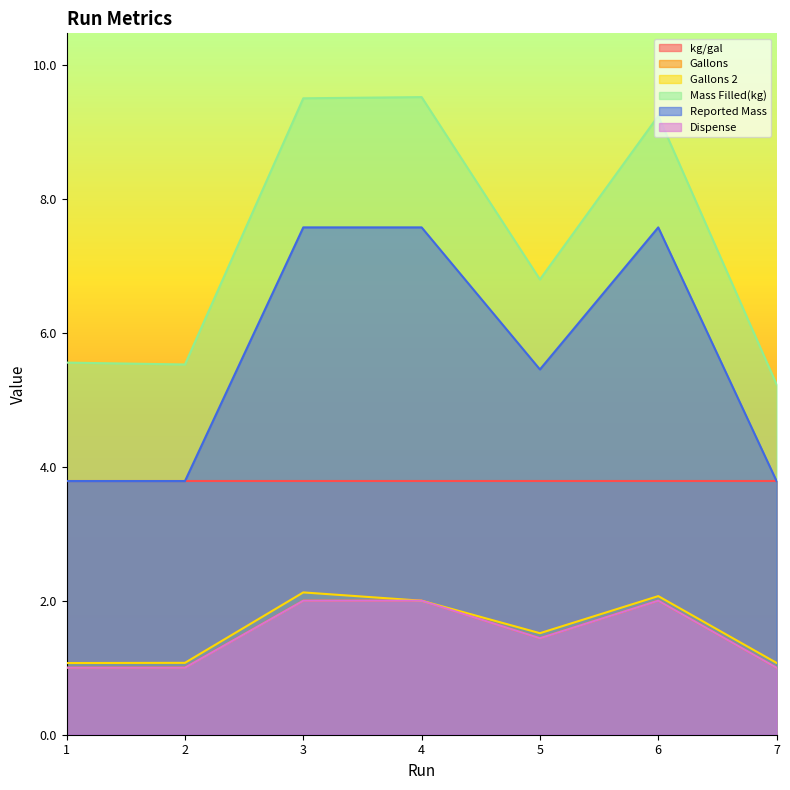

At which category is the sum across all series the highest?

3